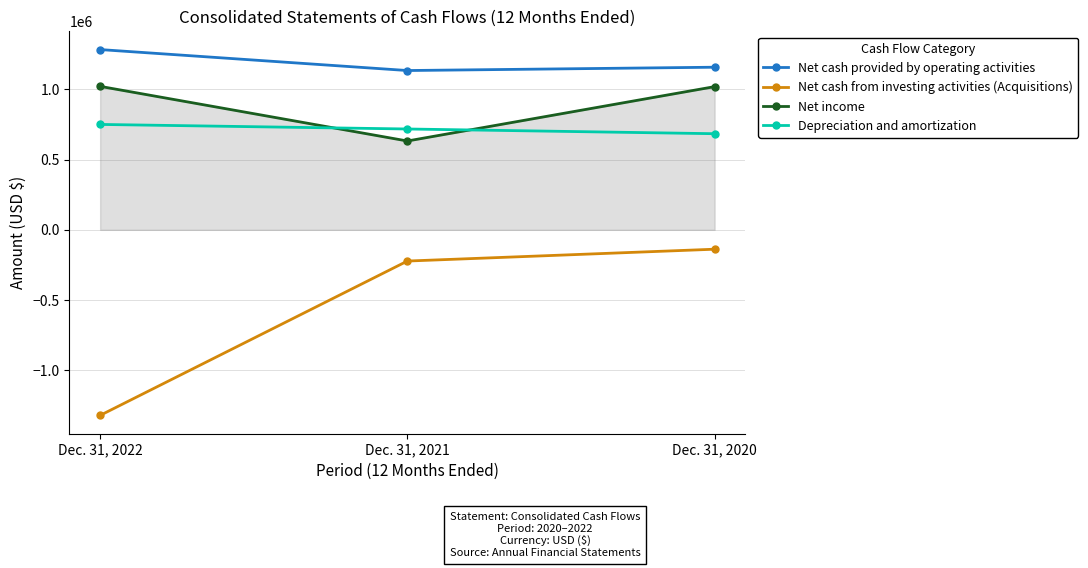

What is the difference between the highest and lowest values at Dec. 31, 2022?

2602672